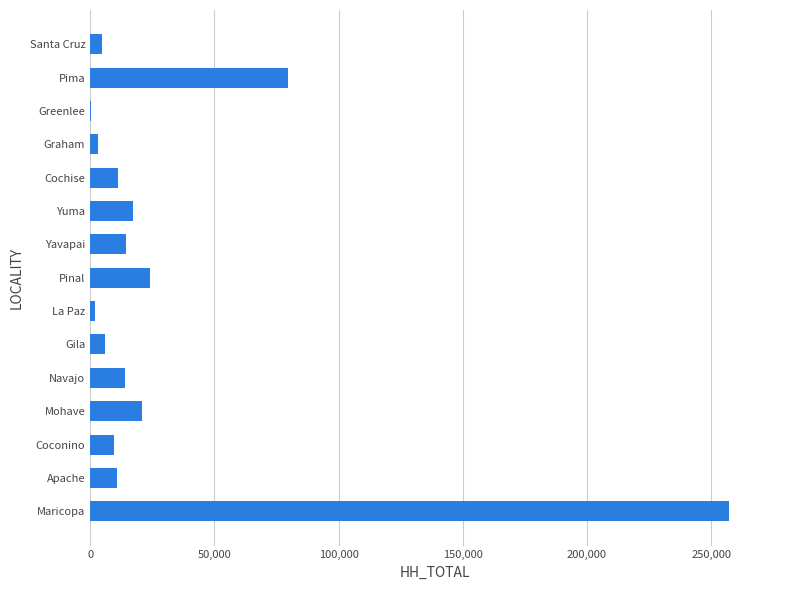

How many data points does each series have?

15